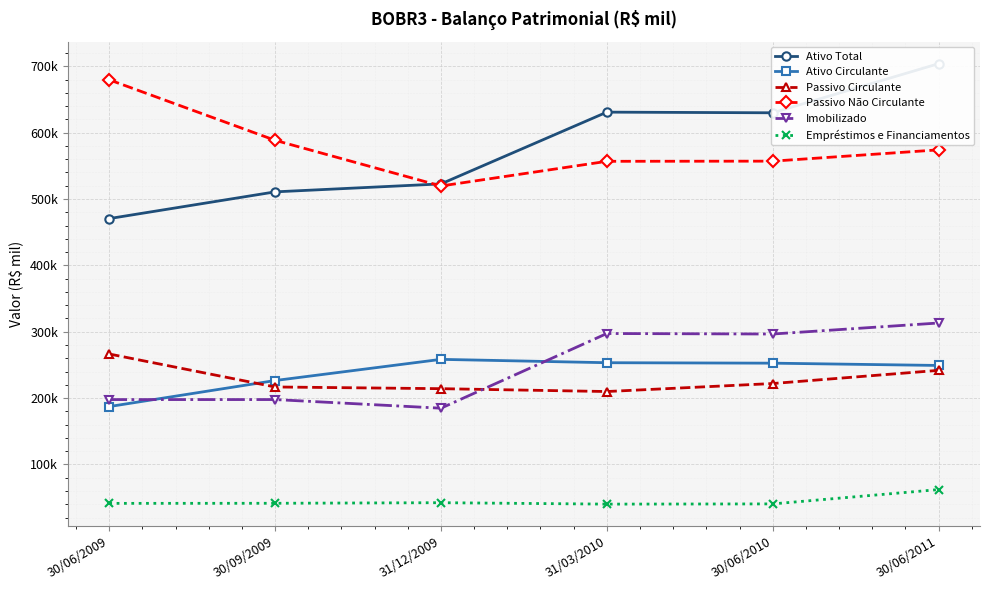

What is the approximate value of Ativo Circulante at 30/09/2009?

226461.0